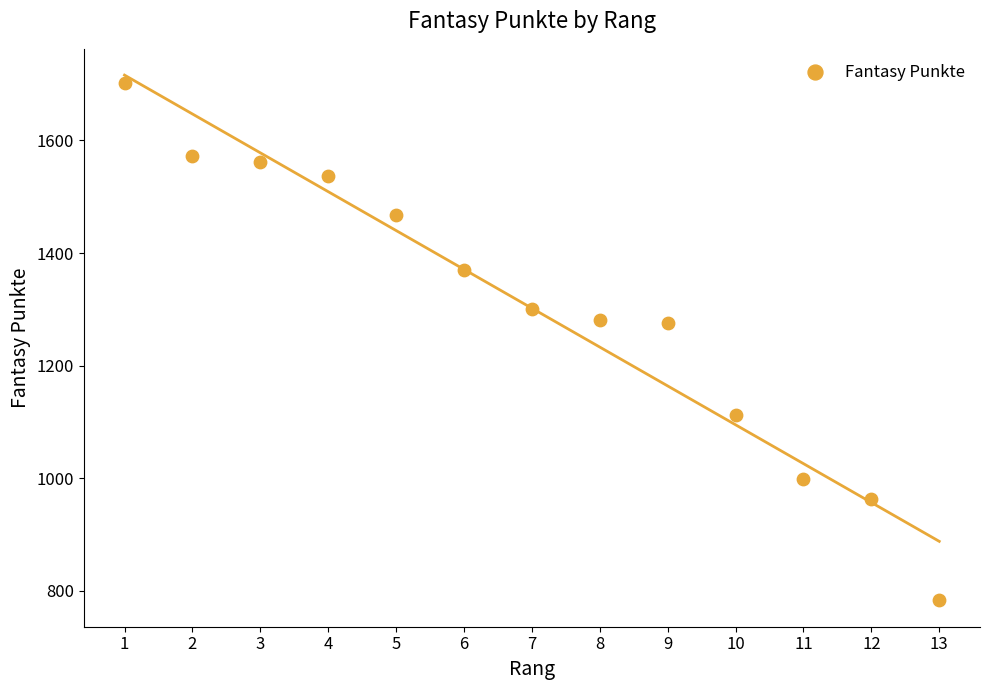

What is the range of X values (max minus min)?

12